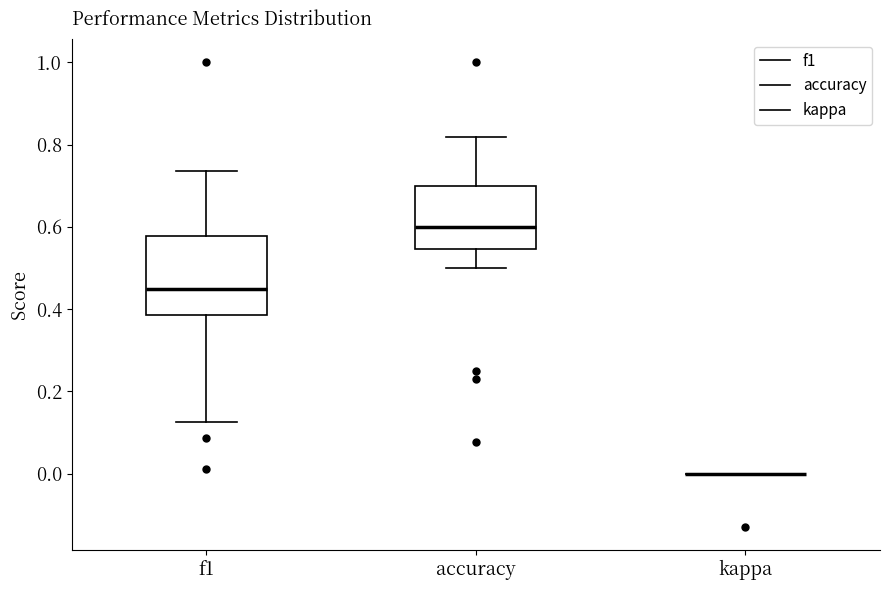

Comparing the boxes themselves (not the whiskers), which one is the tallest?

f1